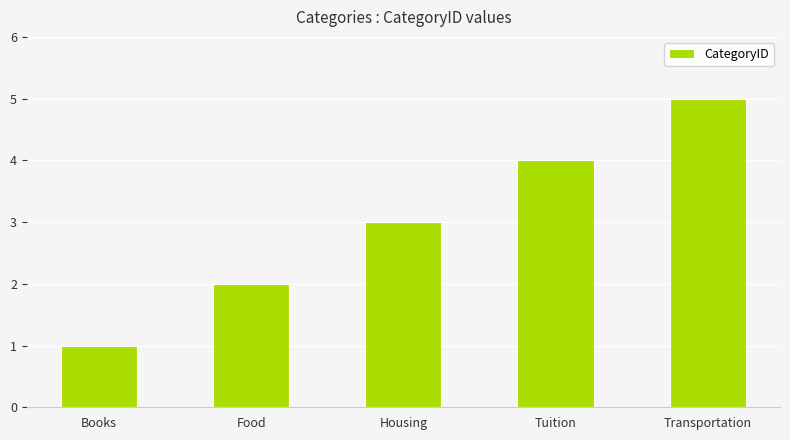

What is the value of the 3rd bar from the left?

3